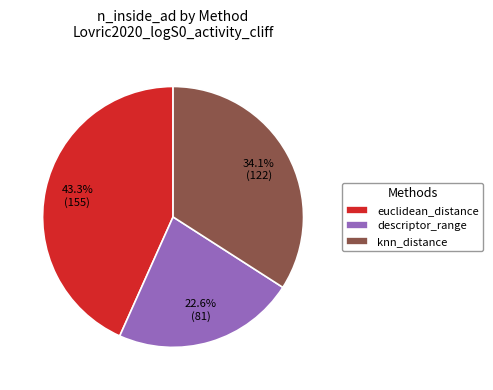

How many slices are in this pie chart?

3